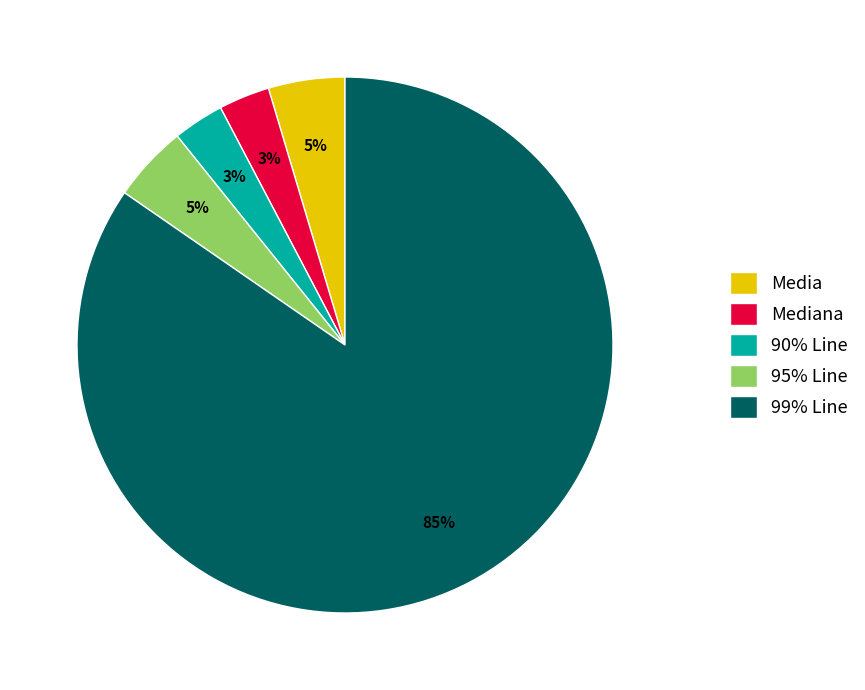

How many segments does this pie chart have?

5